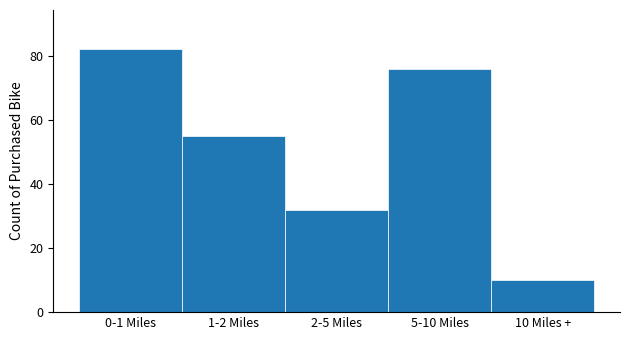

Reading left to right, extract all data points from this chart.

0-1 Miles=82	1-2 Miles=55	2-5 Miles=32	5-10 Miles=76	10 Miles +=10